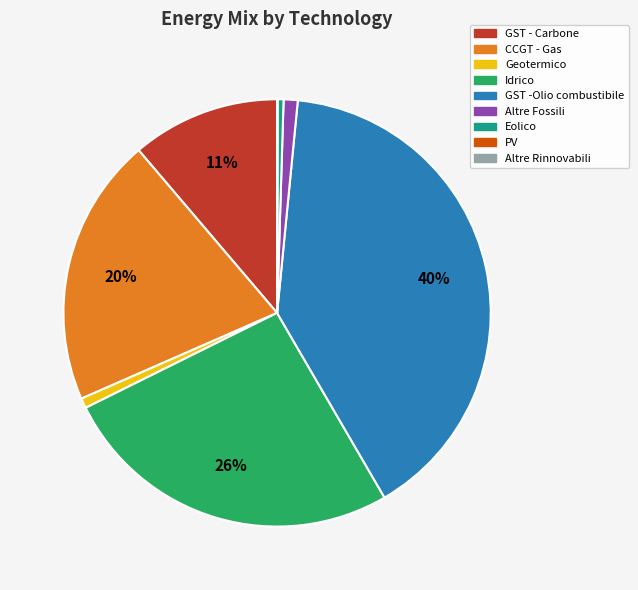

To the nearest percent, what is the average slice percentage?

11%